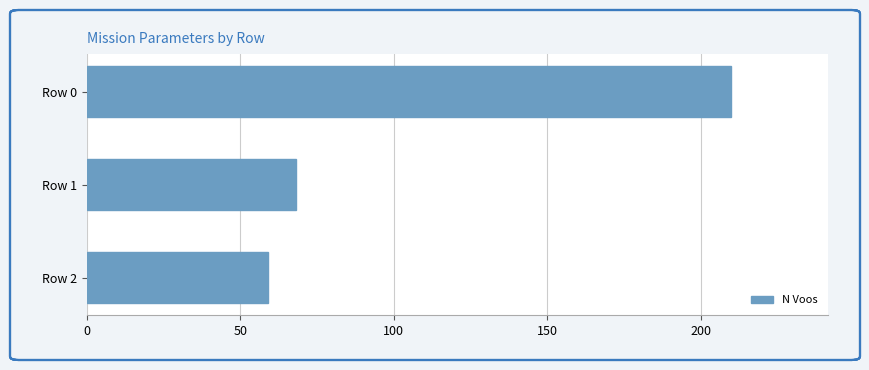

Is it true that the value at Row 1 is 68?

True